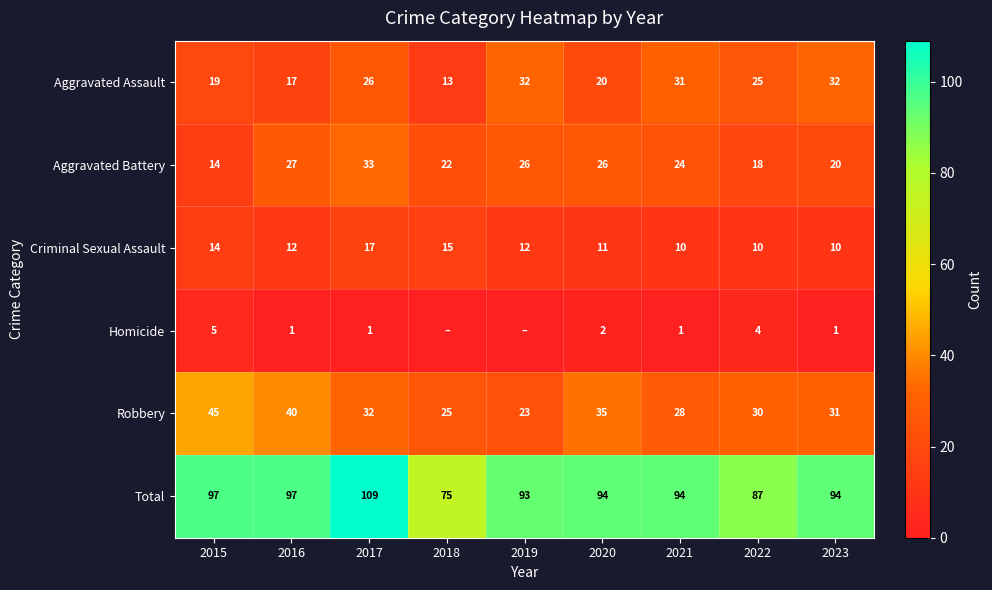

Which category has the highest value across all series?

2017